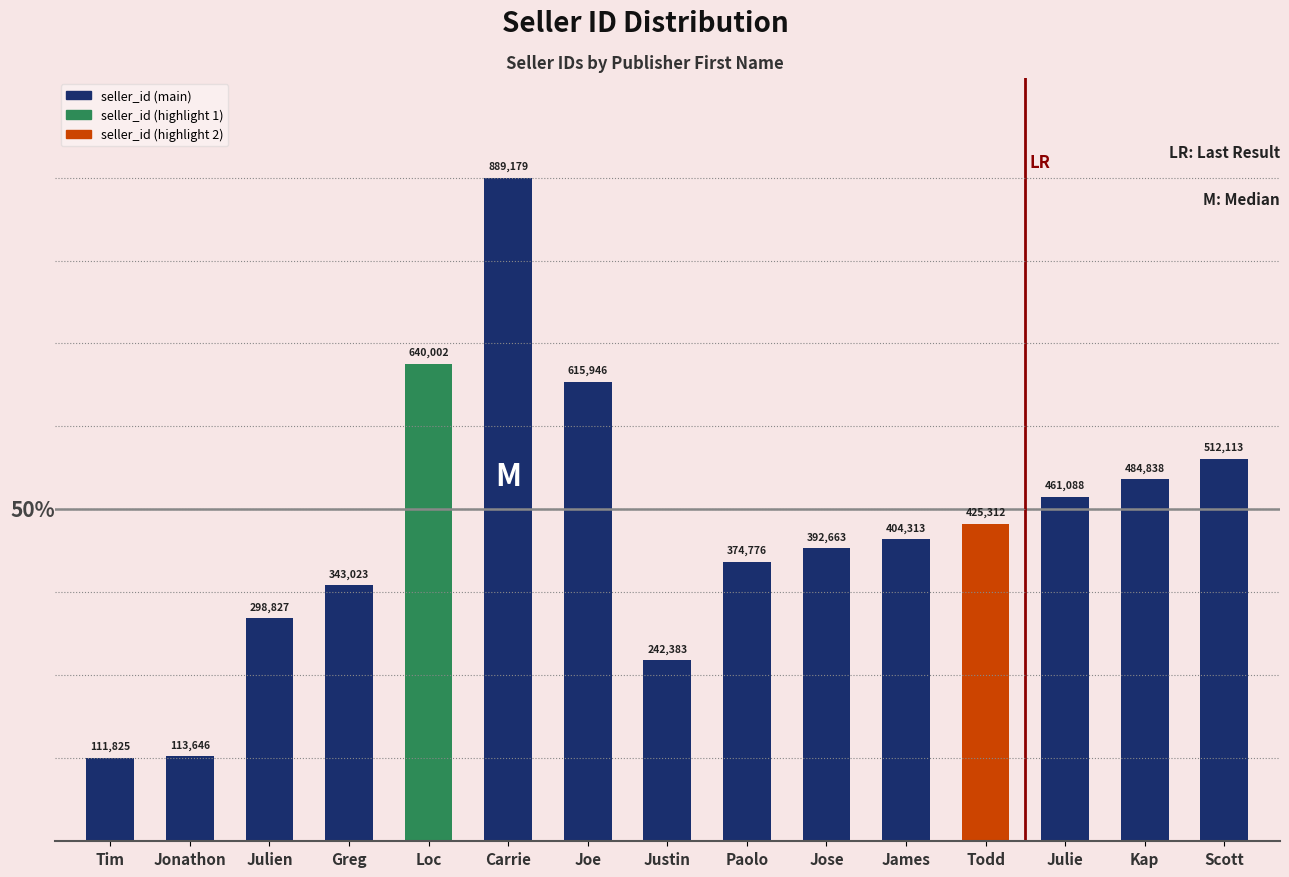

Are the bars grouped side by side (vs. stacked)?

No